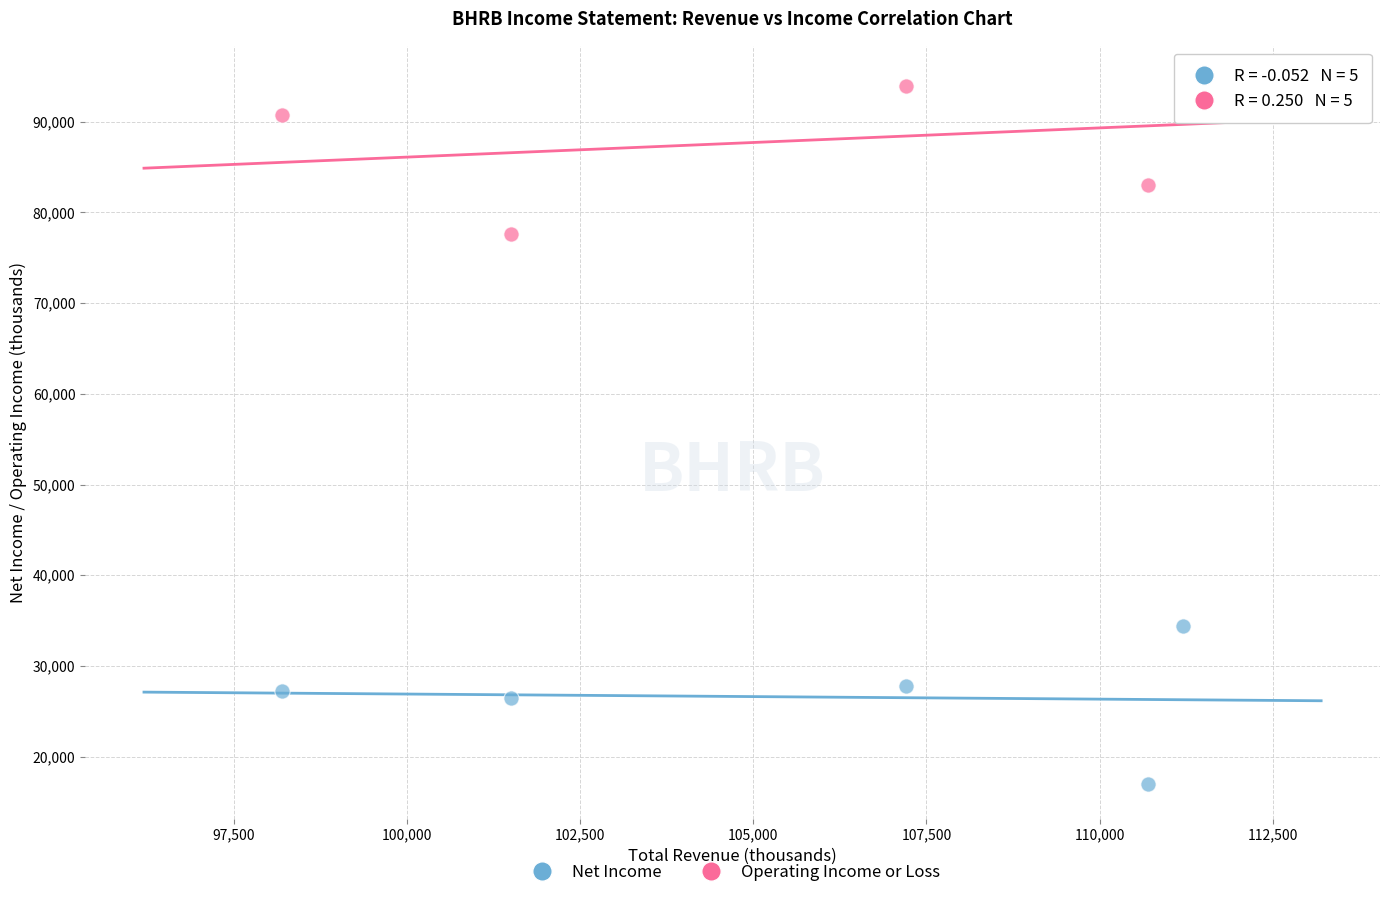

What are all the series names shown in the legend?

Net Income, Operating Income or Loss